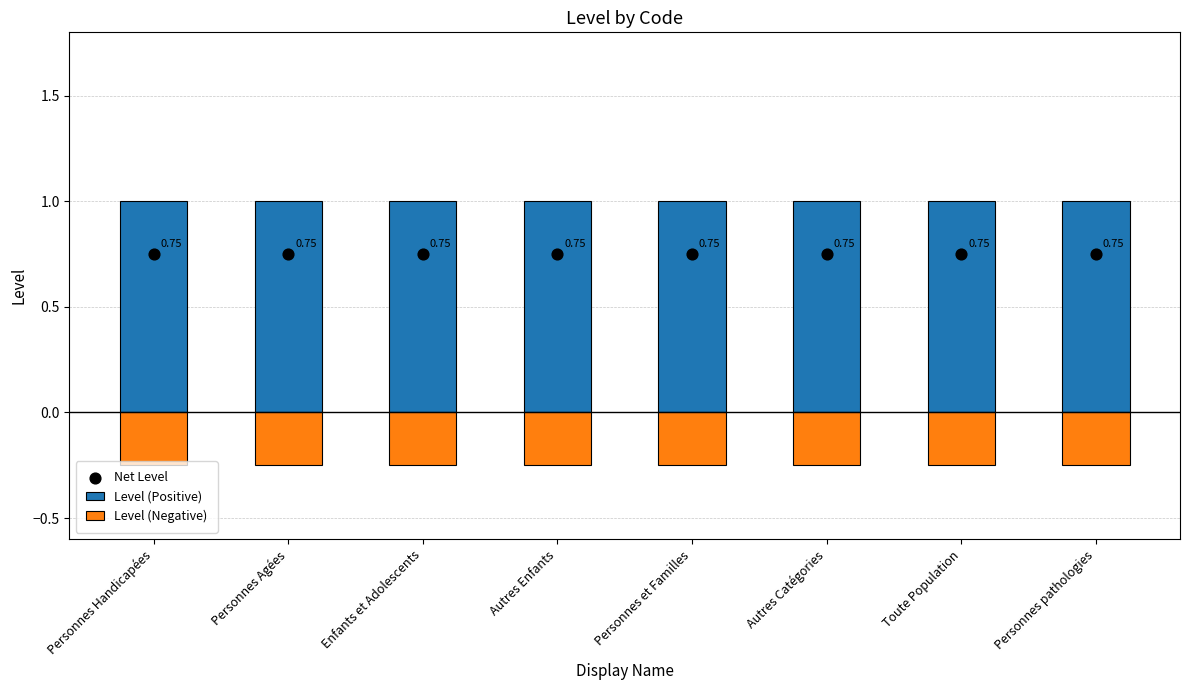

Which series reaches the maximum Y coordinate?

Level (Positive)